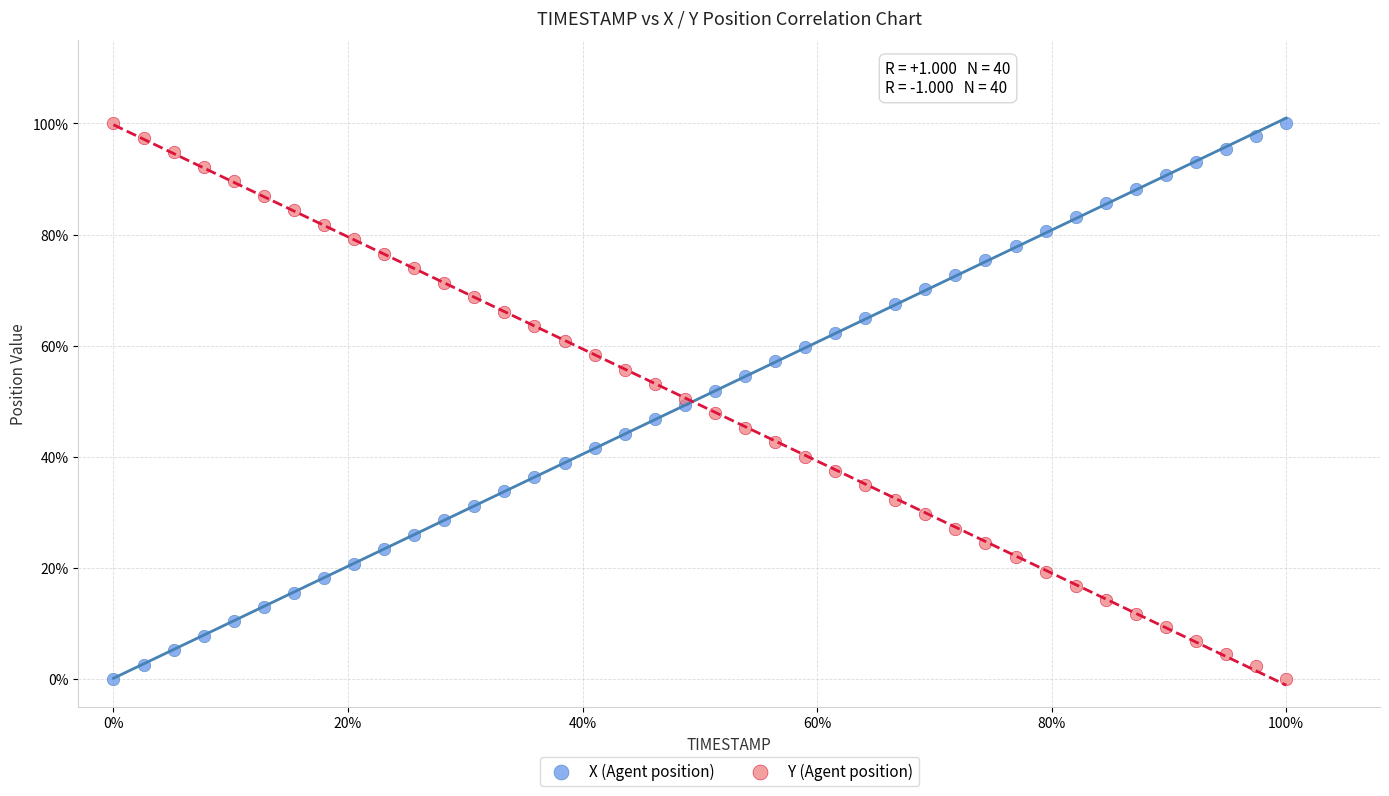

What are all the series names shown in the legend?

X (Agent position), Y (Agent position)